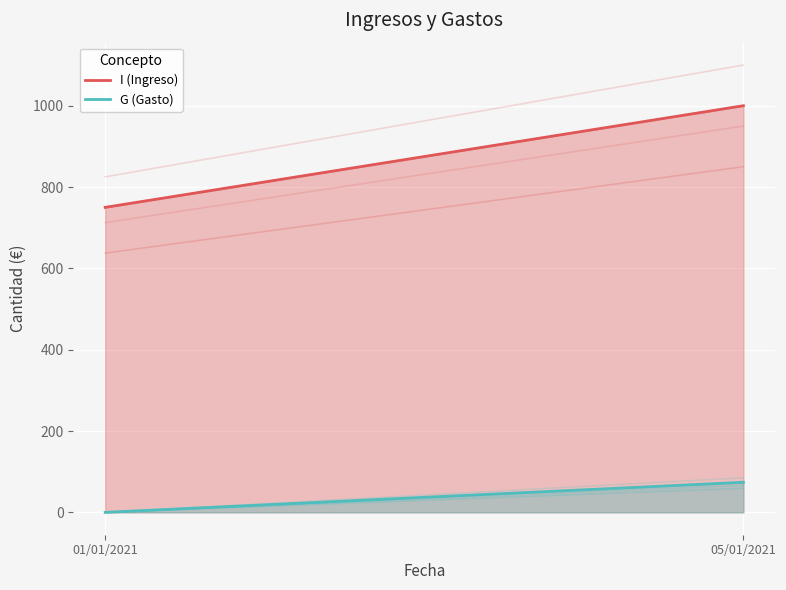

Rank the series by their average value, from lowest to highest.

G, I